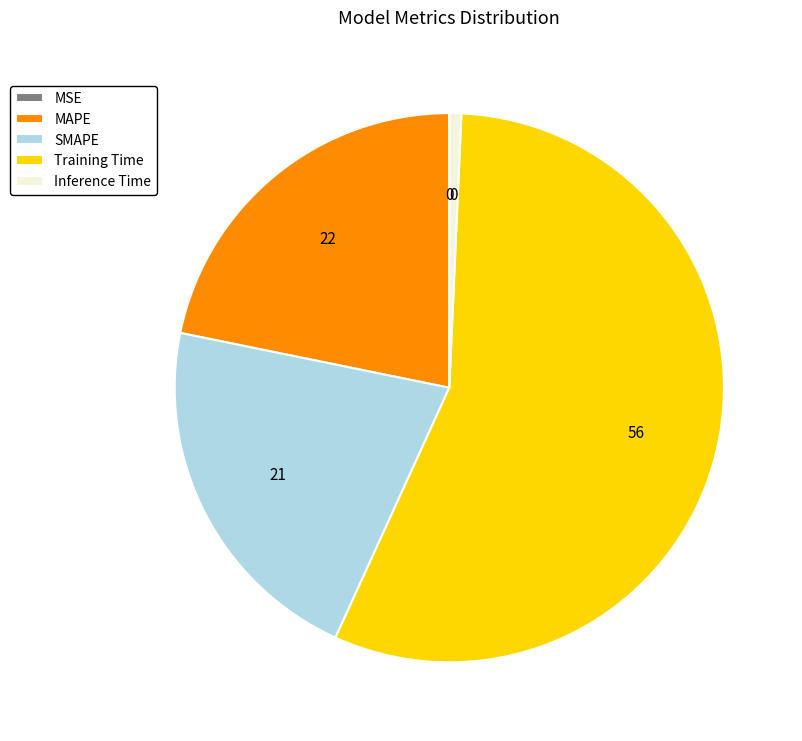

What is the largest slice in the pie chart?

Training Time